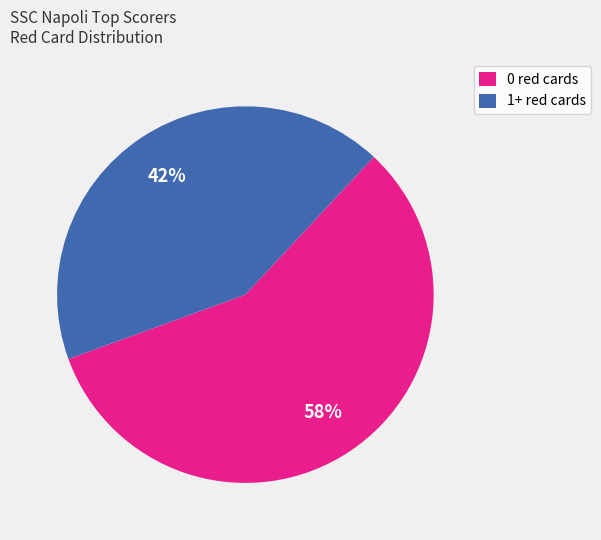

To the nearest percent, what is the combined percentage of 0 red cards and 1+ red cards?

100%